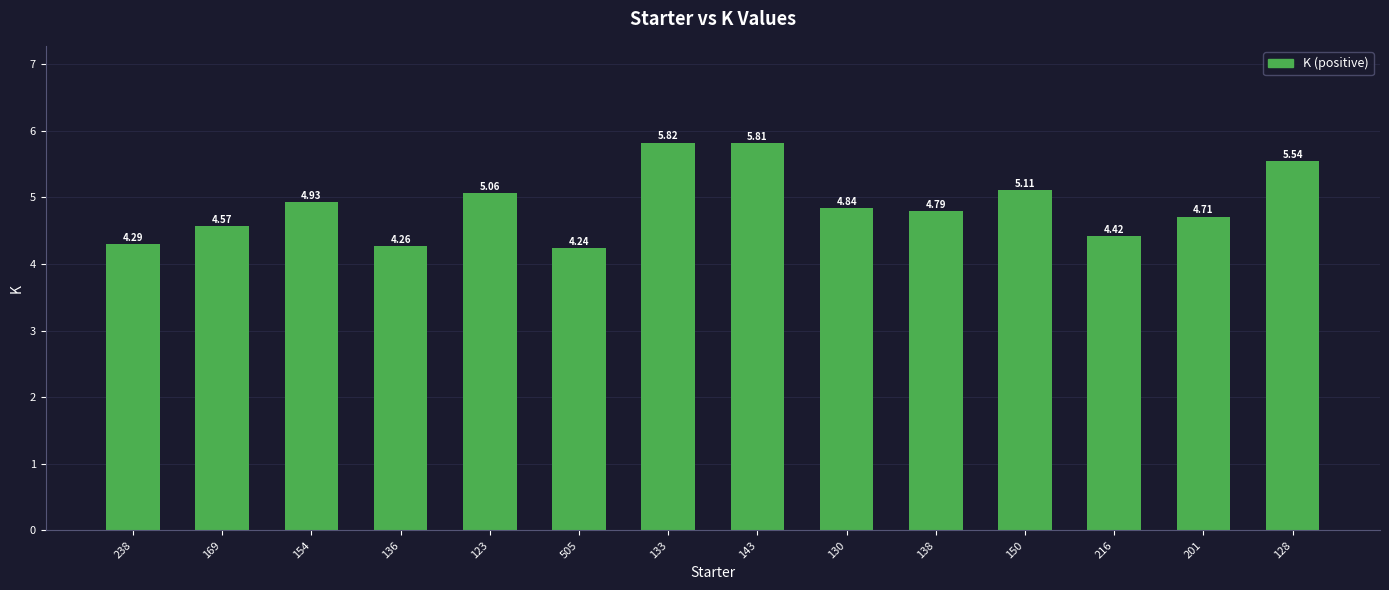

How many bars are there in total?

14